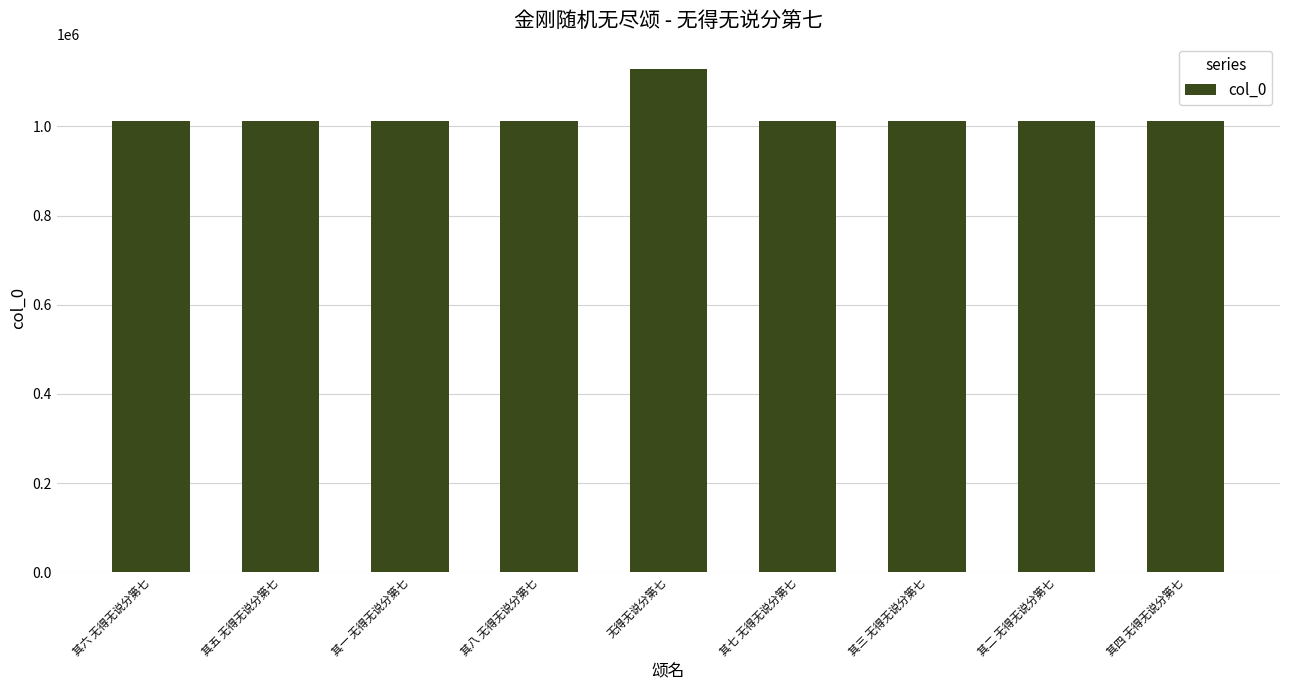

The value at 其八 无得无说分第七 is 1010976. True or false?

True